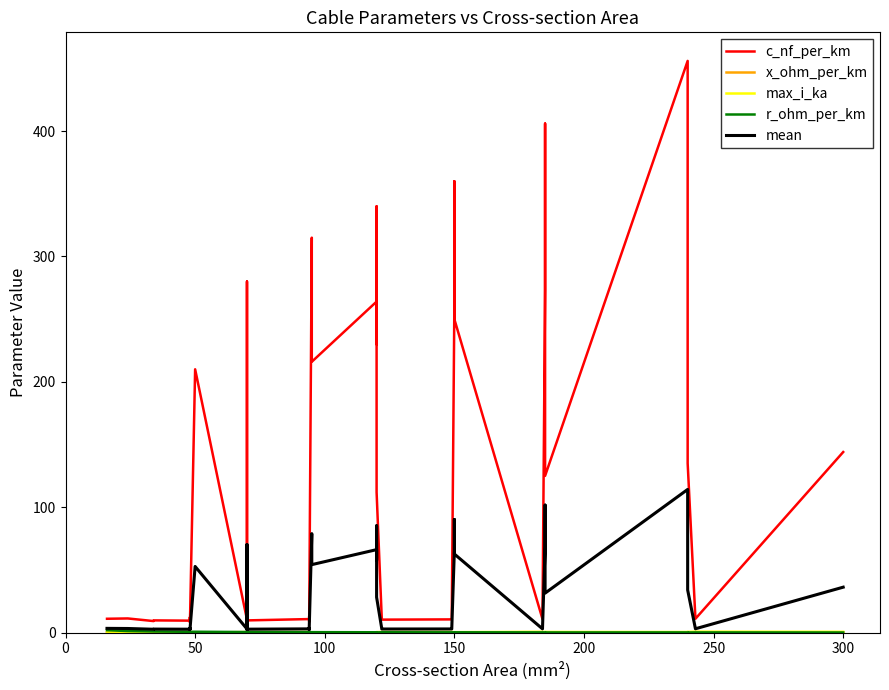

How many lines are shown in the chart?

5